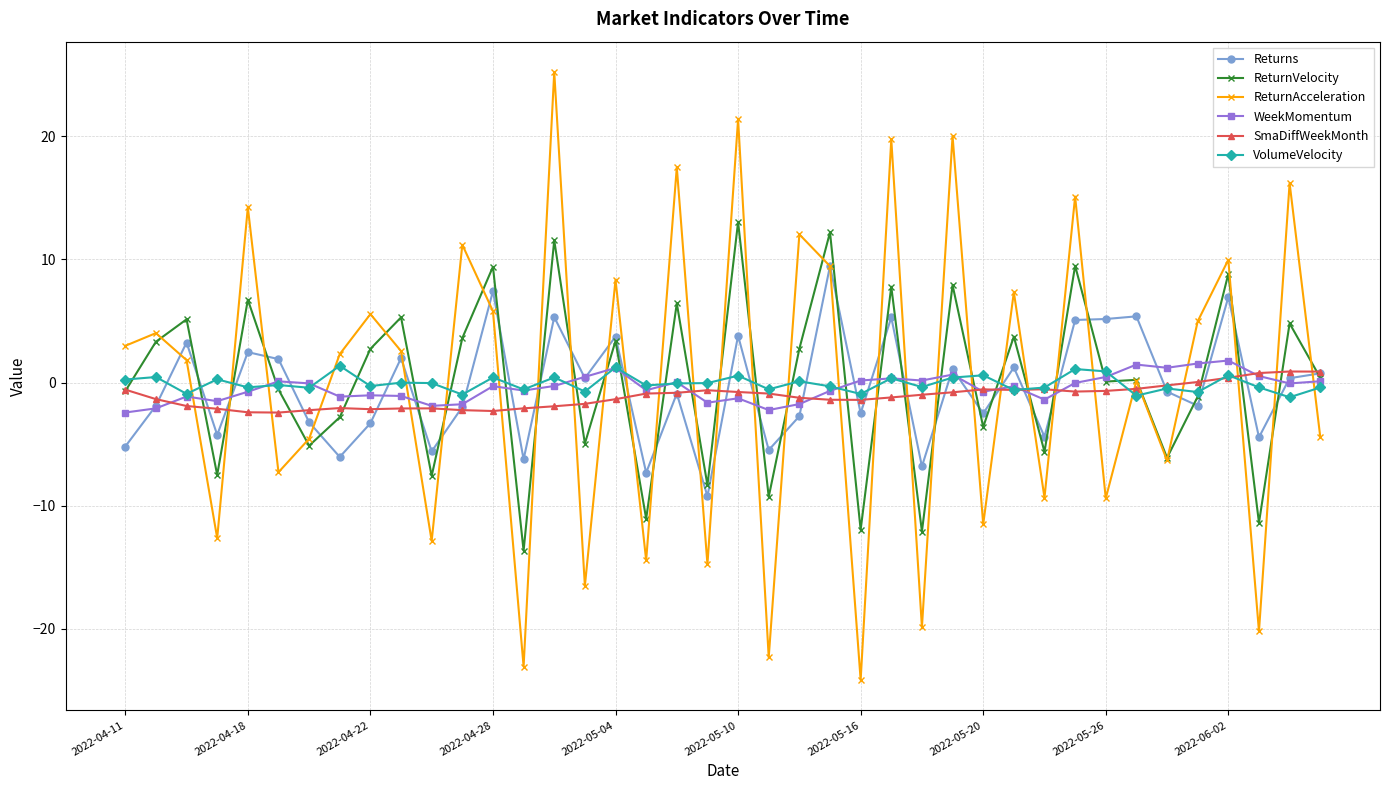

Which series has the widest spread of values?

ReturnAcceleration